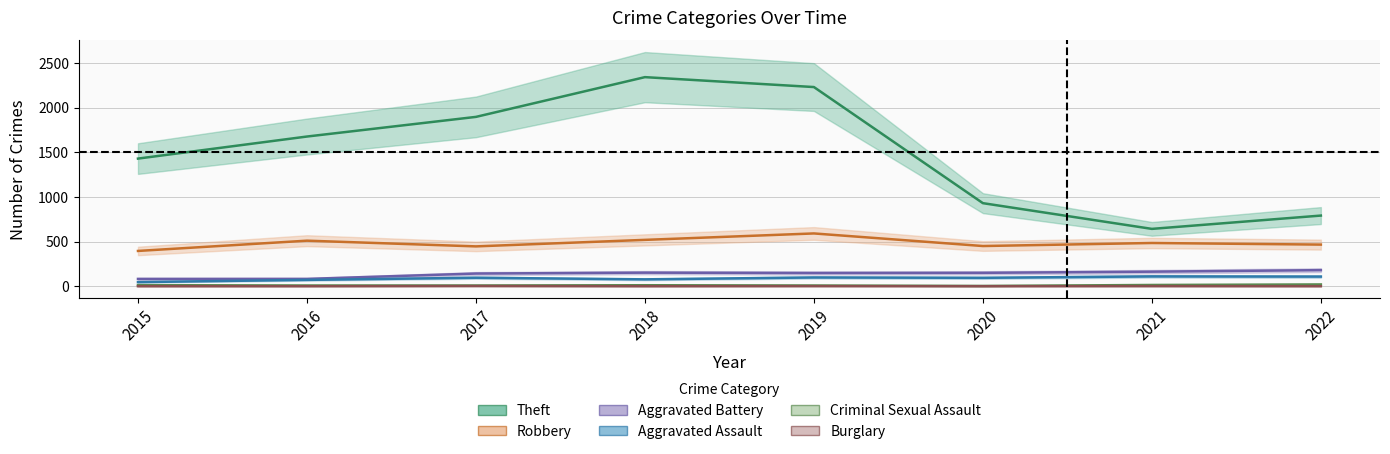

Reading left to right, extract all data points from this chart.

Robbery: 2015=395	2016=510	2017=446	2018=519	2019=591	2020=450	2021=484	2022=466
Theft: 2015=1429	2016=1676	2017=1896	2018=2341	2019=2230	2020=930	2021=642	2022=791
Aggravated Assault: 2015=46	2016=71	2017=95	2018=77	2019=98	2020=94	2021=110	2022=108
Aggravated Battery: 2015=82	2016=82	2017=142	2018=152	2019=148	2020=150	2021=163	2022=180
Criminal Sexual Assault: 2015=12	2016=8	2017=8	2018=11	2019=8	2020=3	2021=14	2022=20
Burglary: 2015=0	2016=0	2017=2	2018=0	2019=1	2020=0	2021=1	2022=0